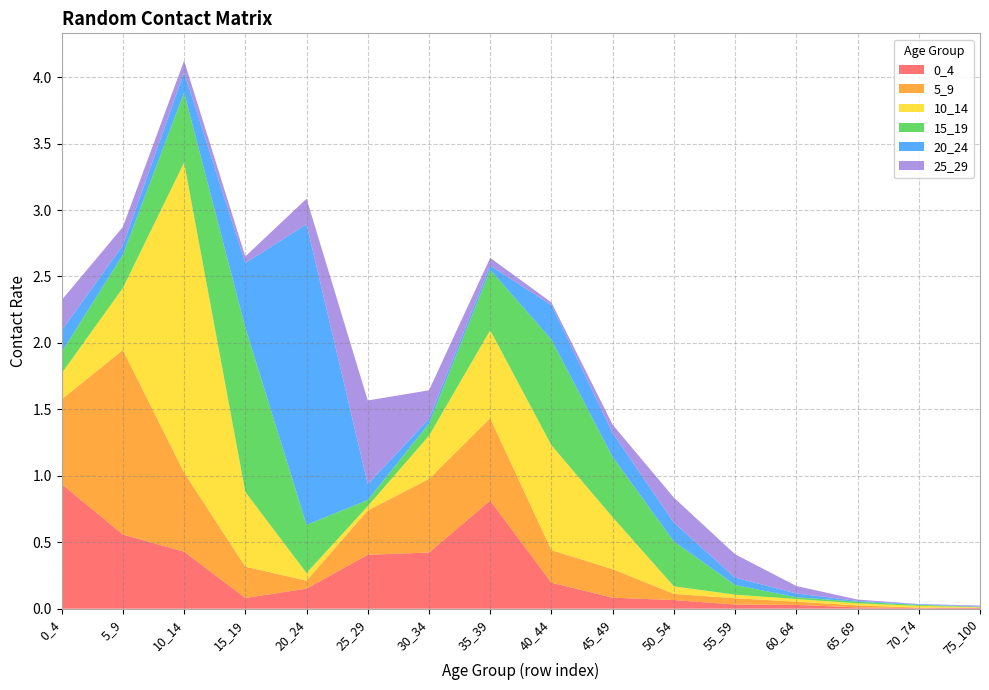

Reading left to right, transcribe all the data shown in this chart.

0_4: 0.9	0.6	0.4	0.1	0.2	0.4	0.4	0.8	0.2	0.1	0.1	0.0	0.0	0.0	0.0	0.0
5_9: 0.6	1.4	0.6	0.2	0.1	0.3	0.6	0.6	0.2	0.2	0.0	0.0	0.0	0.0	0.0	0.0
10_14: 0.2	0.5	2.3	0.6	0.1	0.0	0.3	0.7	0.8	0.4	0.1	0.0	0.0	0.0	0.0	0.0
15_19: 0.2	0.2	0.5	1.2	0.4	0.0	0.1	0.5	0.8	0.5	0.3	0.1	0.0	0.0	0.0	0.0
20_24: 0.2	0.1	0.2	0.5	2.3	0.1	0.0	0.0	0.3	0.2	0.1	0.1	0.0	0.0	0.0	0.0
25_29: 0.2	0.1	0.1	0.0	0.2	0.6	0.2	0.1	0.0	0.1	0.2	0.2	0.1	0.0	0.0	0.0